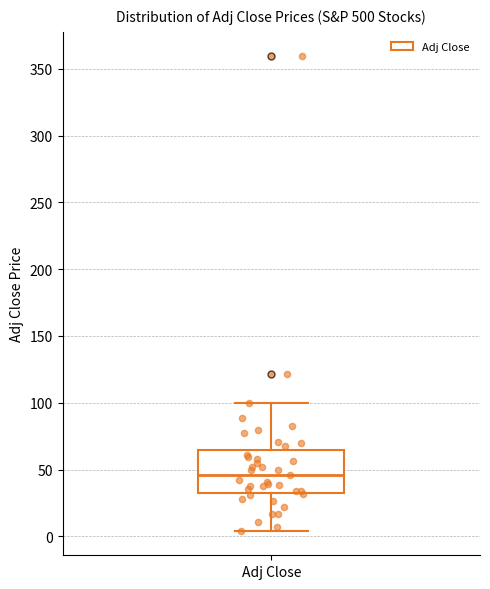

Transcribe this box plot: give where the median line is, the range the box spans, and where the two whiskers end, as read against the y-axis. The values are not printed on the chart, so give them approximately, as read against the axis.

median 45, box 35 to 65, whiskers 5 to 100